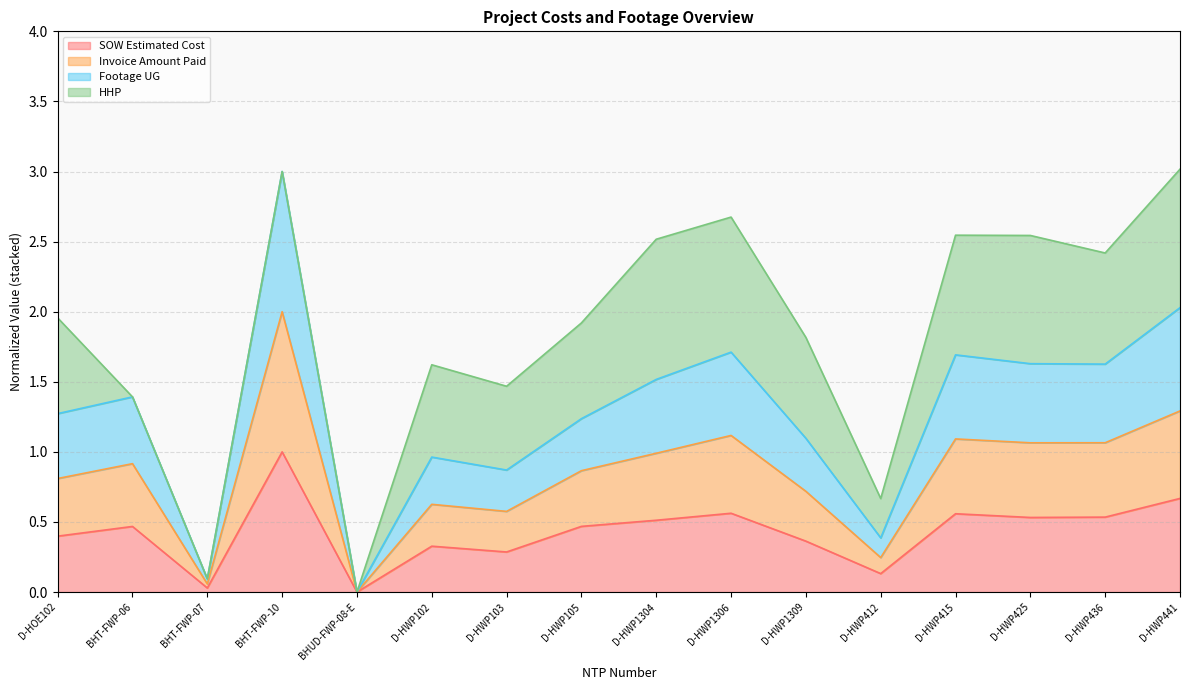

Is it true that Invoice Amount Paid equals 1.1 at D-HWP425?

True